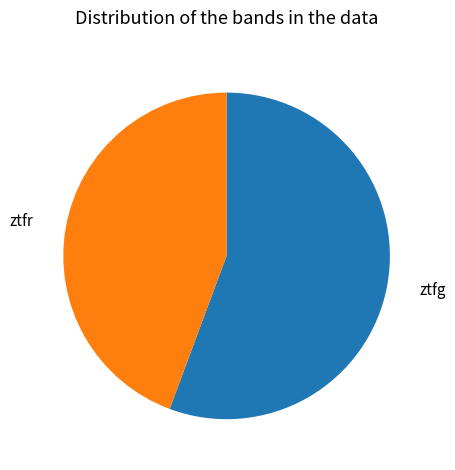

The ztfg slice represents 56% of the pie. True or false?

True